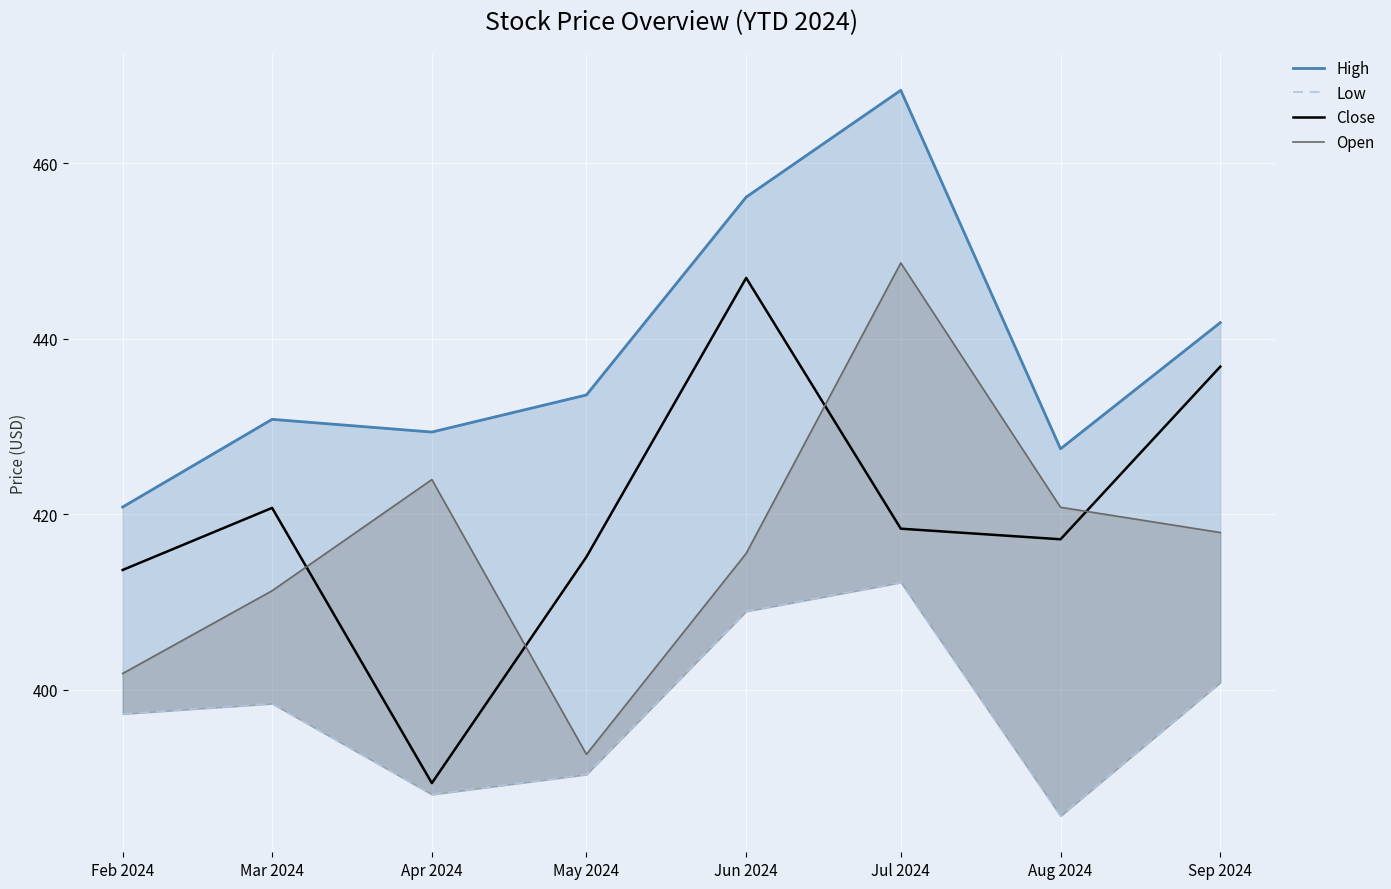

Reading left to right, list all the values displayed in this chart.

High: Feb 2024=420.8	Mar 2024=430.8	Apr 2024=429.4	May 2024=433.6	Jun 2024=456.2	Jul 2024=468.4	Aug 2024=427.5	Sep 2024=441.9
Low: Feb 2024=397.2	Mar 2024=398.4	Apr 2024=388.0	May 2024=390.3	Jun 2024=408.9	Jul 2024=412.2	Aug 2024=385.6	Sep 2024=400.8
Close: Feb 2024=413.6	Mar 2024=420.7	Apr 2024=389.3	May 2024=415.1	Jun 2024=447.0	Jul 2024=418.4	Aug 2024=417.1	Sep 2024=436.8
Open: Feb 2024=401.8	Mar 2024=411.3	Apr 2024=424.0	May 2024=392.6	Jun 2024=415.5	Jul 2024=448.7	Aug 2024=420.8	Sep 2024=417.9